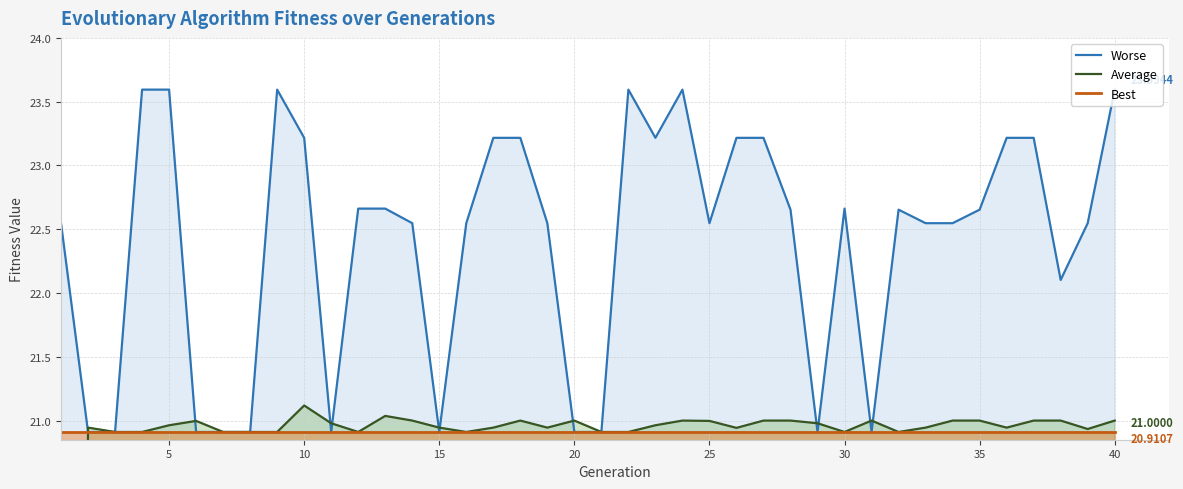

What is the difference between the second highest and second lowest values in the Worse series?

2.7